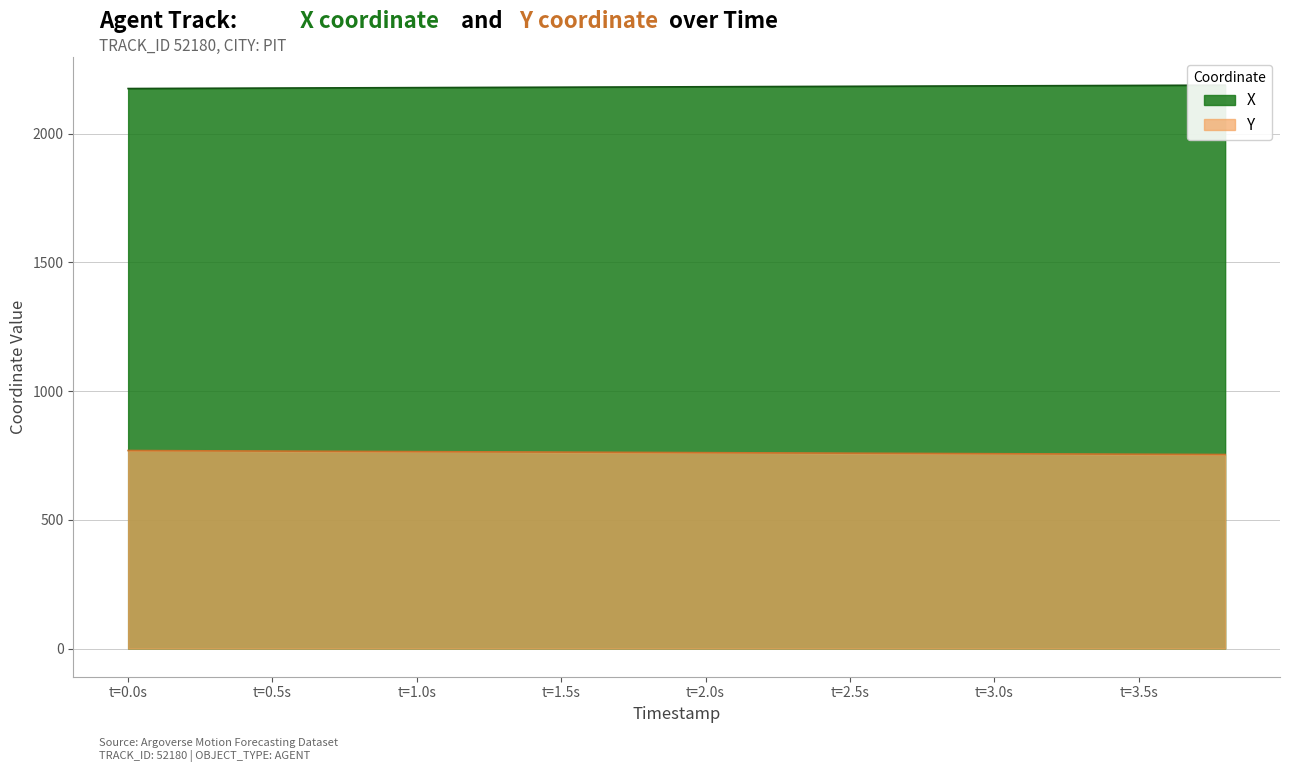

What is the value of the Y point at the 18th from the left?

755.1